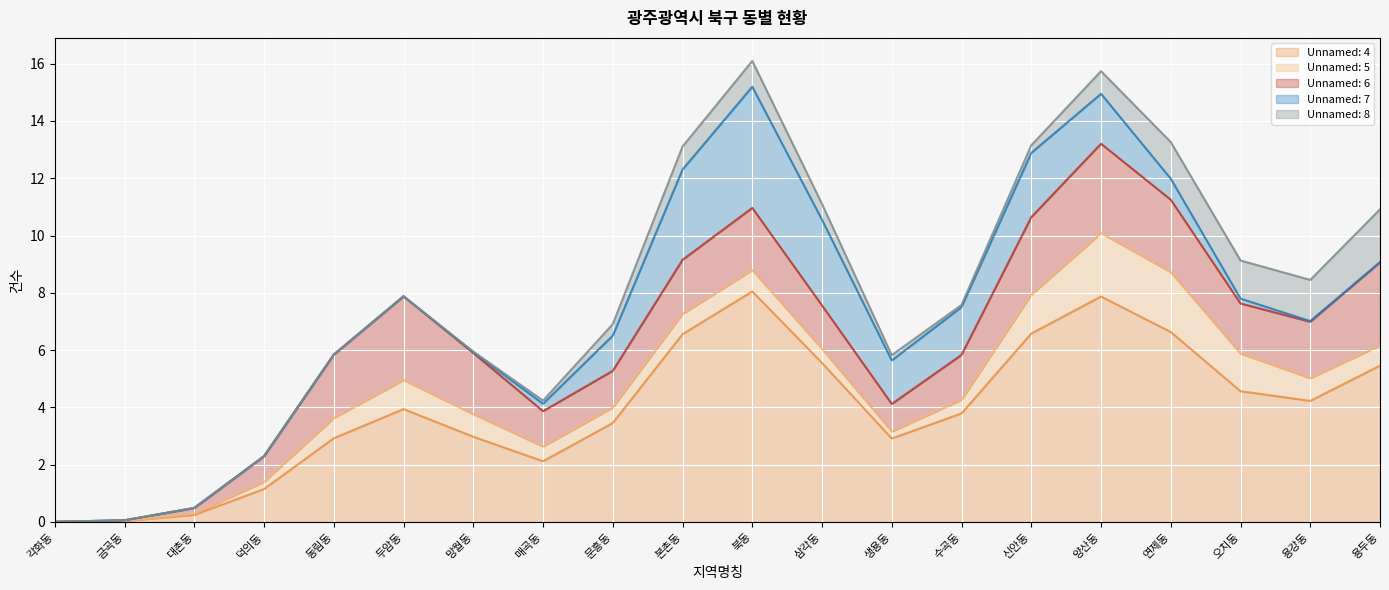

Where do Unnamed: 7 and Unnamed: 8 first cross each other?

양산동 and 연제동